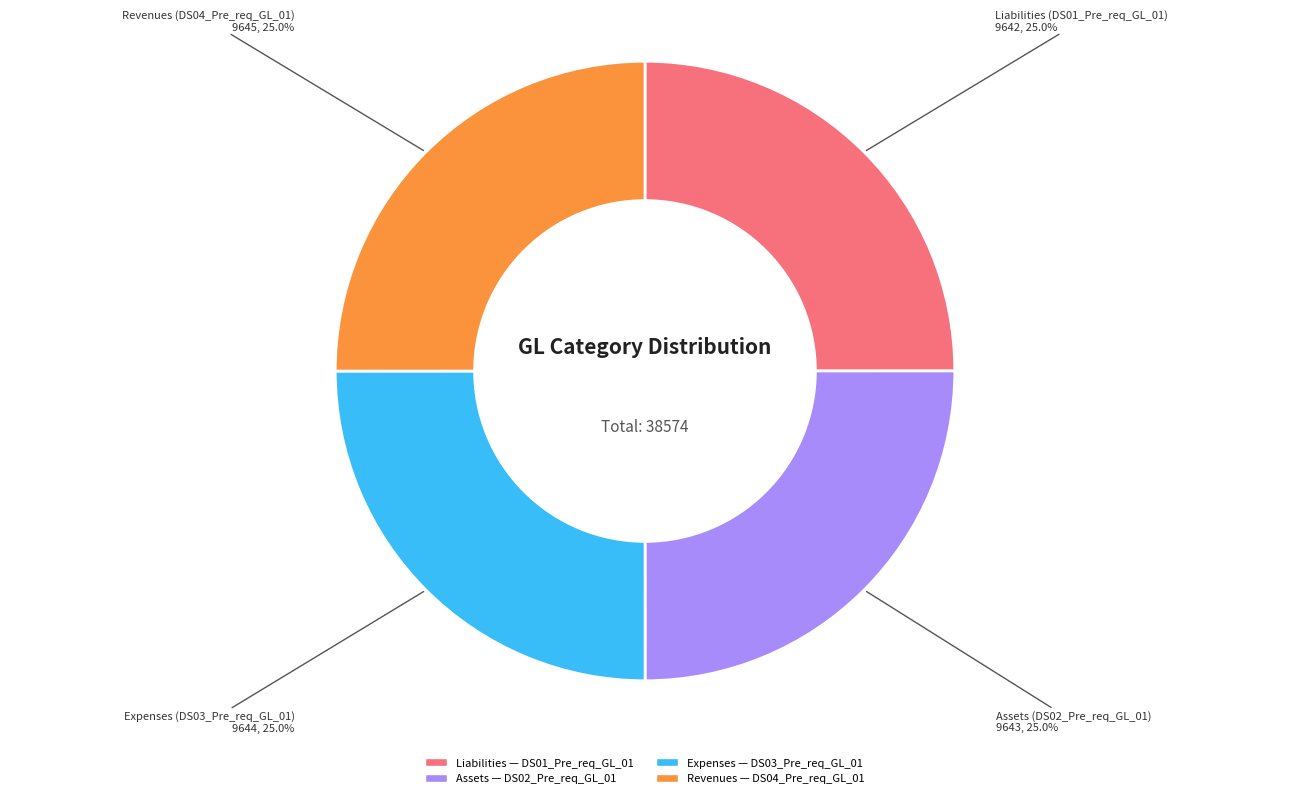

Is there a majority slice in this chart?

No